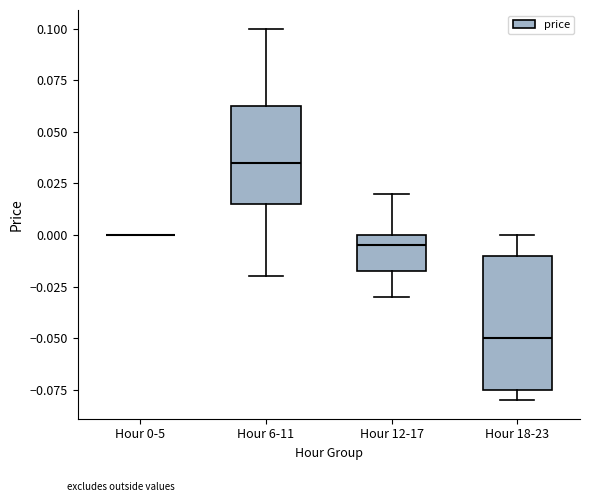

Which box is the tallest, from its lower edge to its upper edge?

Hour 18-23